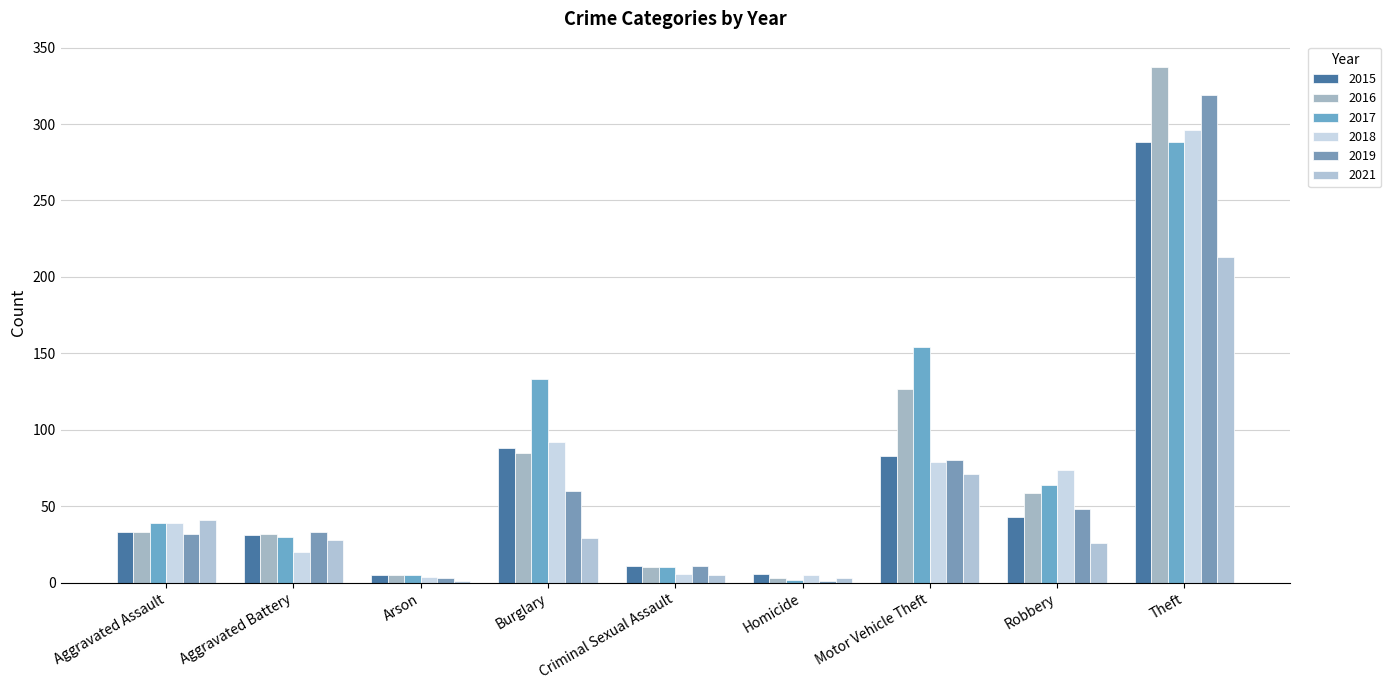

True or false: 2016 has a value of 5 at Arson.

True